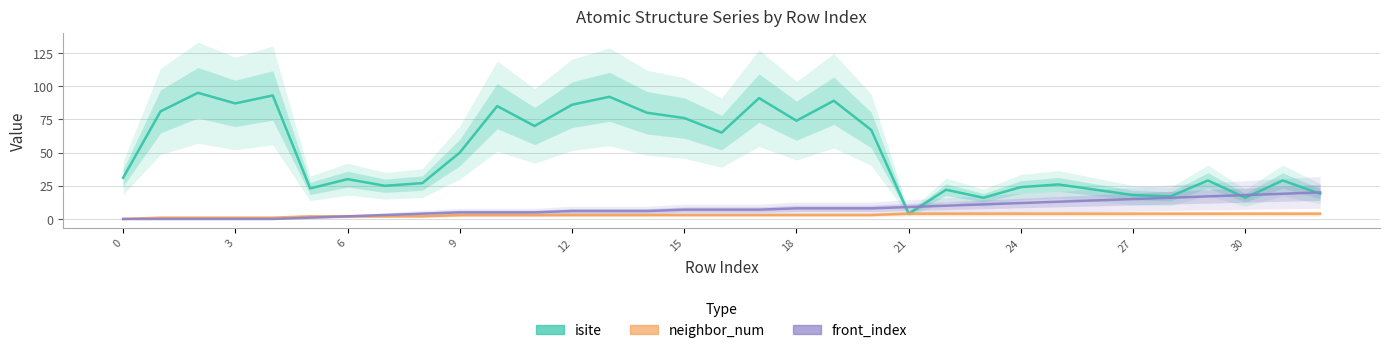

Where do isite and front_index first cross each other?

20 and 21